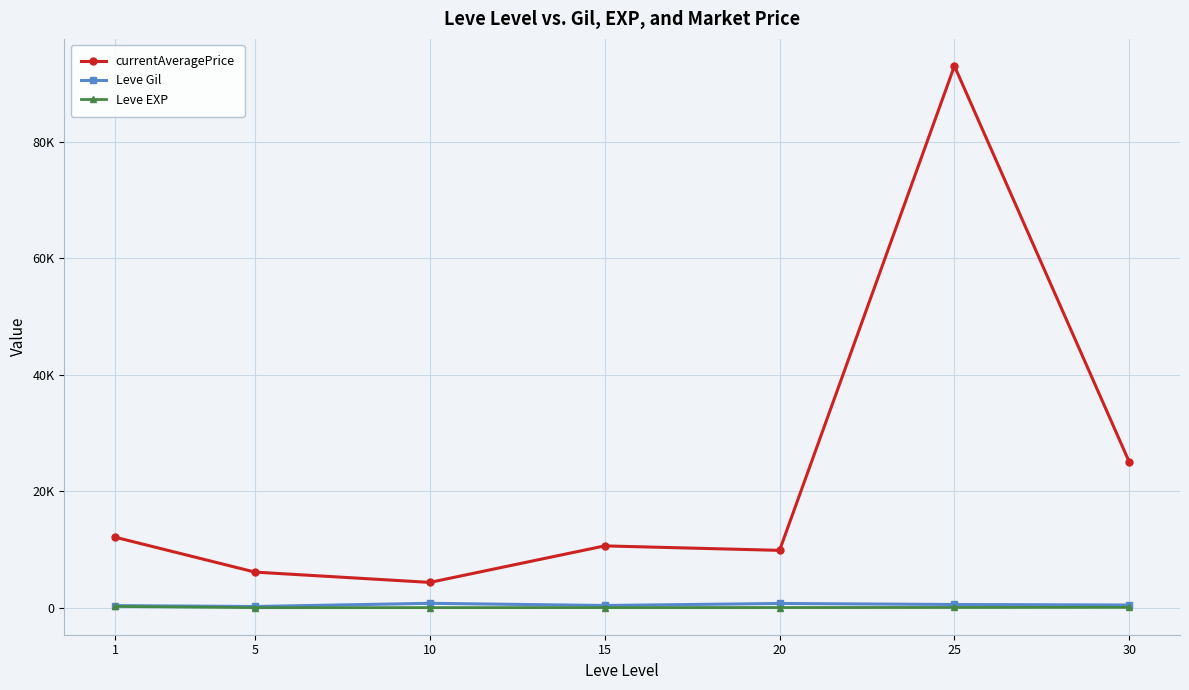

What are all the series names shown in the legend?

currentAveragePrice, Leve Gil, Leve EXP